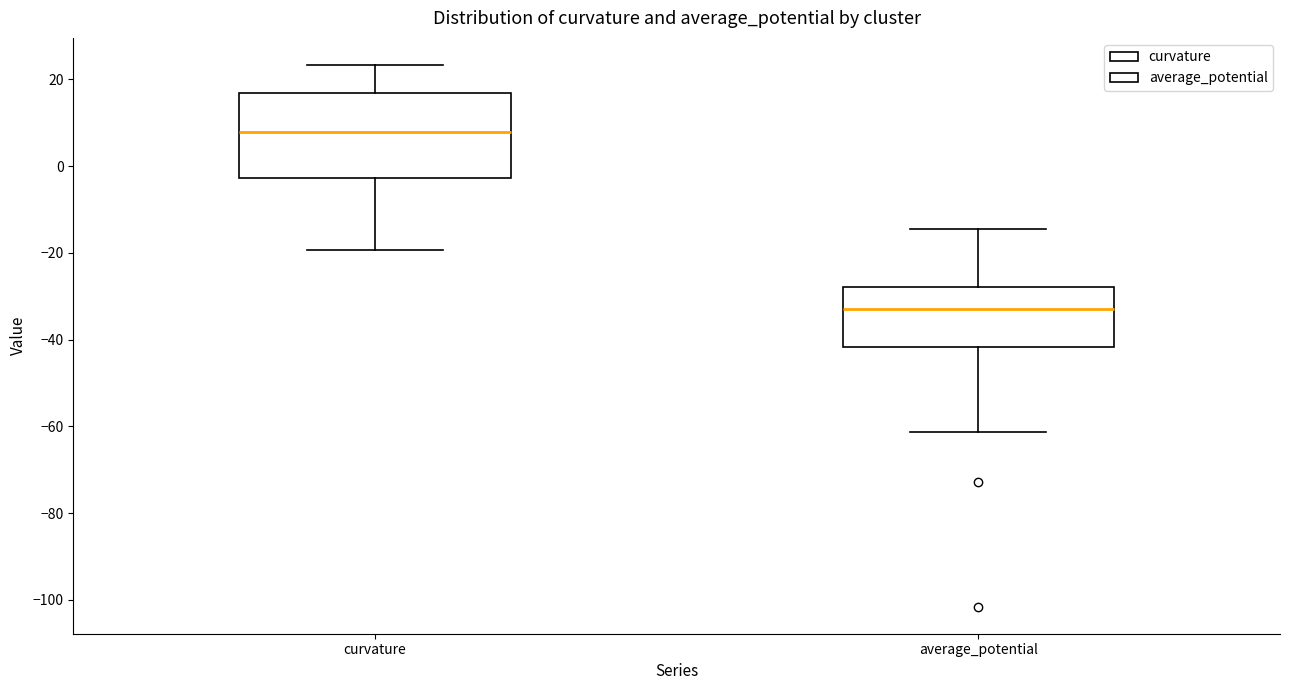

Which box's median line is the lowest?

average_potential